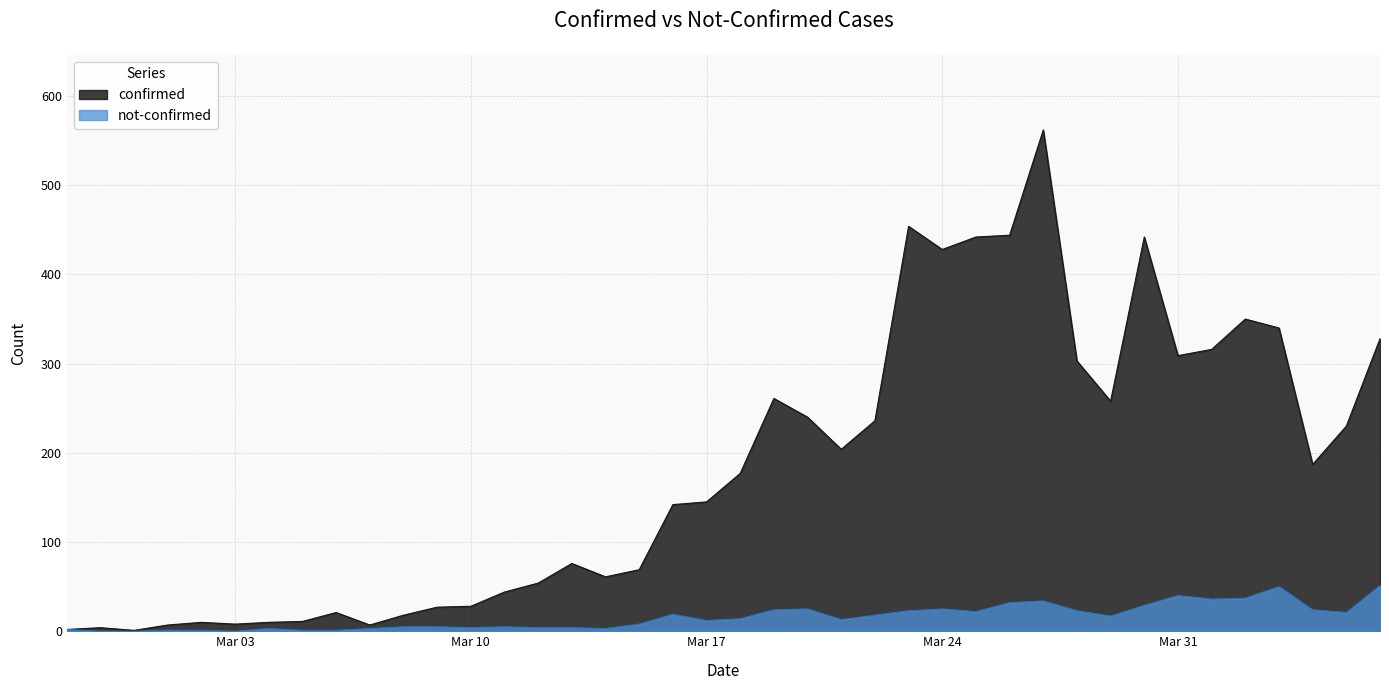

What are all the series names shown in the legend?

confirmed, not-confirmed